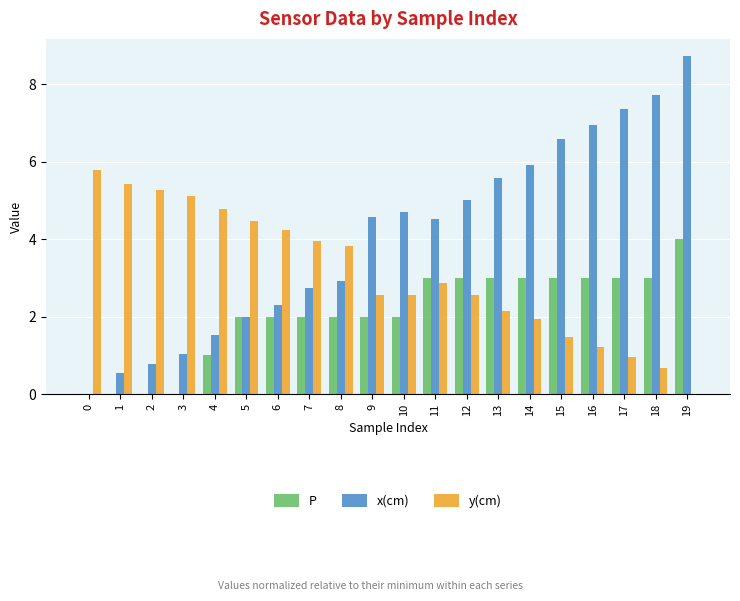

What is the sum of the x(cm) values at 13 and 5?

7.6